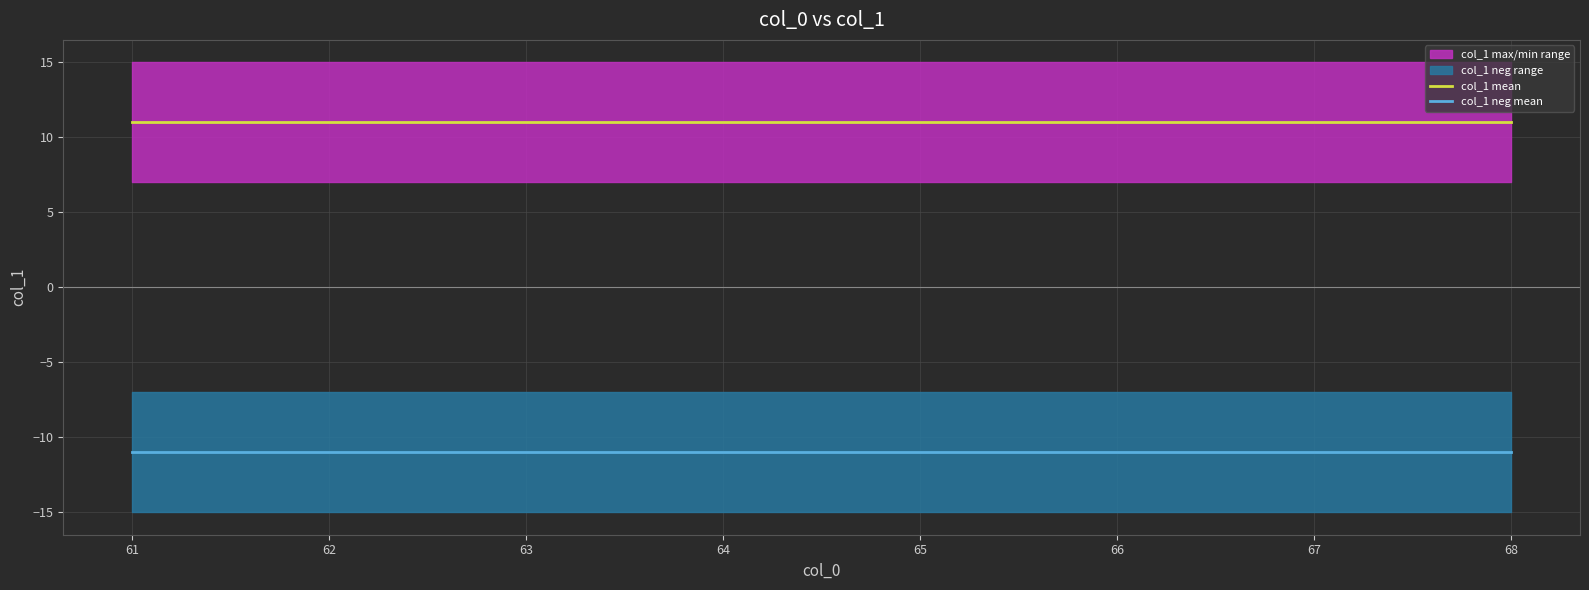

Between 67 and 66, which is larger?

67